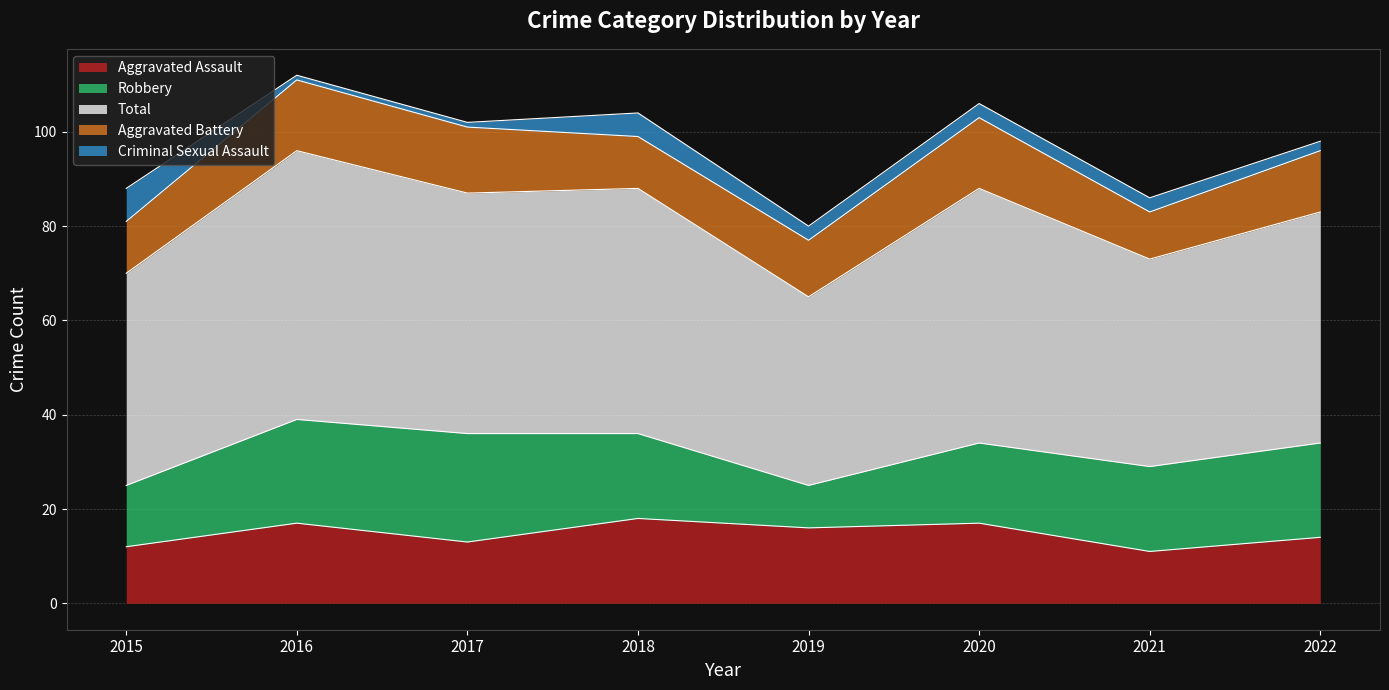

In Robbery, how many points are lower than both neighbors (excluding endpoints)?

1